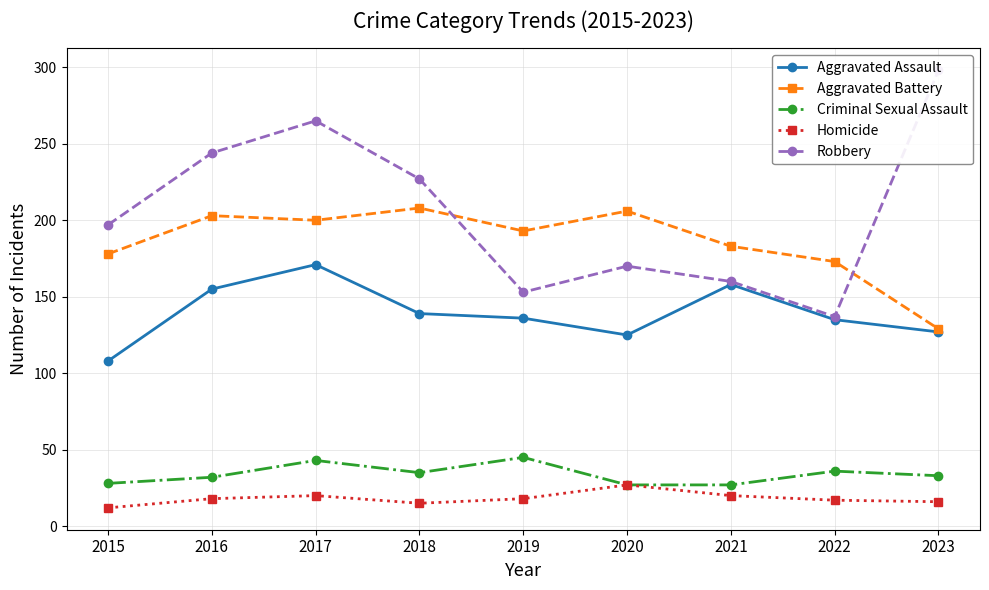

What is the value of the Homicide point at the 6th from the left?

27